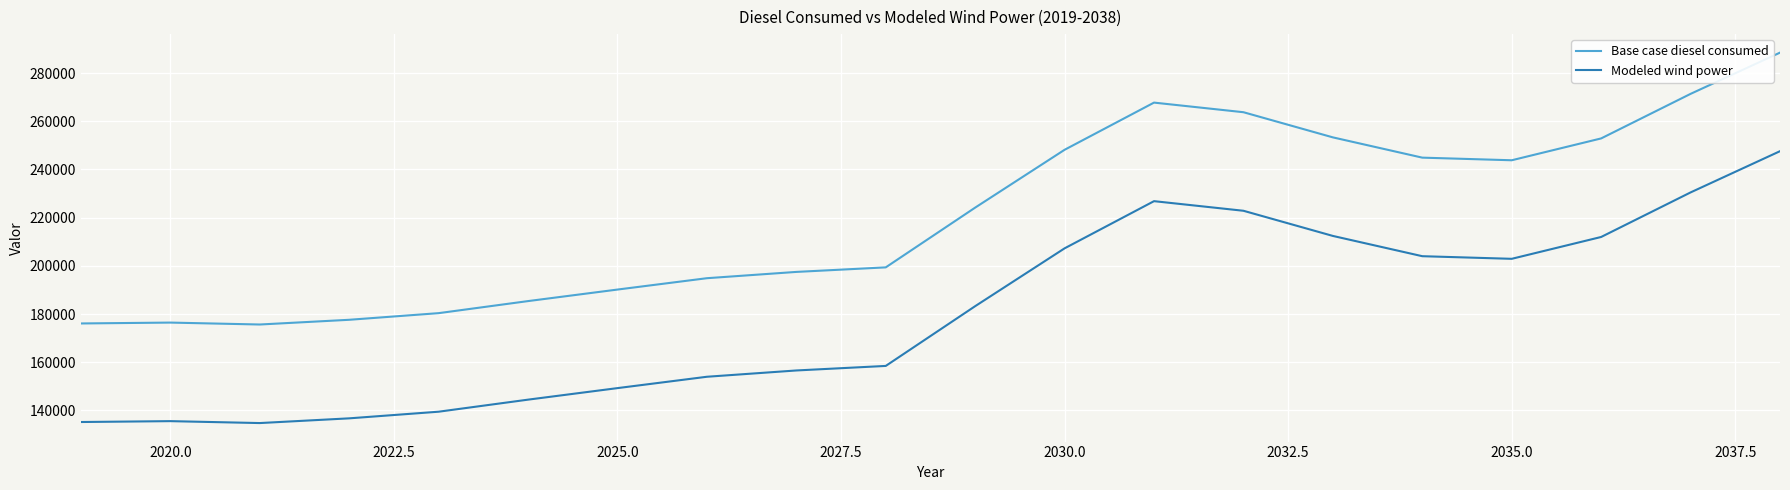

How many lines are shown in the chart?

2